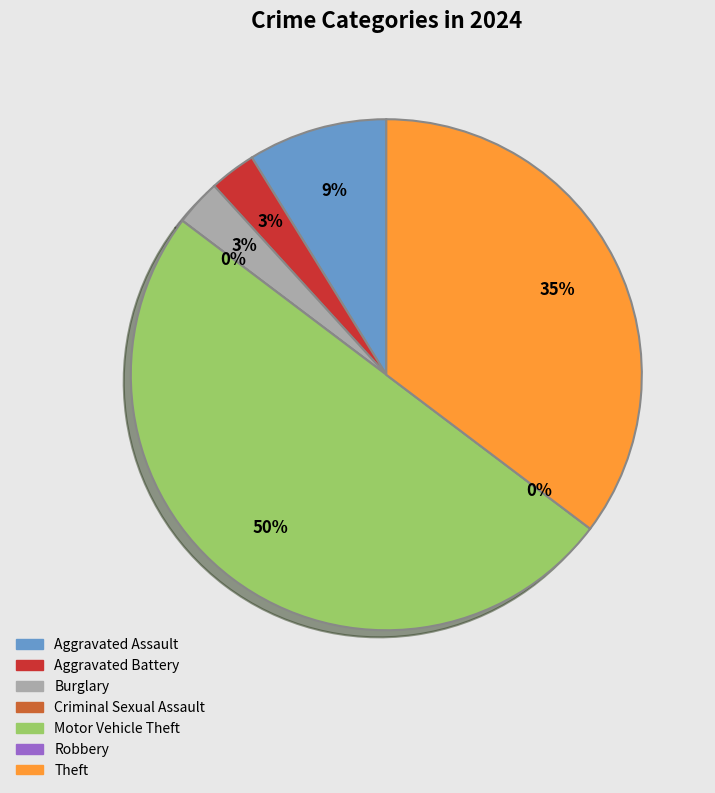

How many segments does this pie chart have?

7